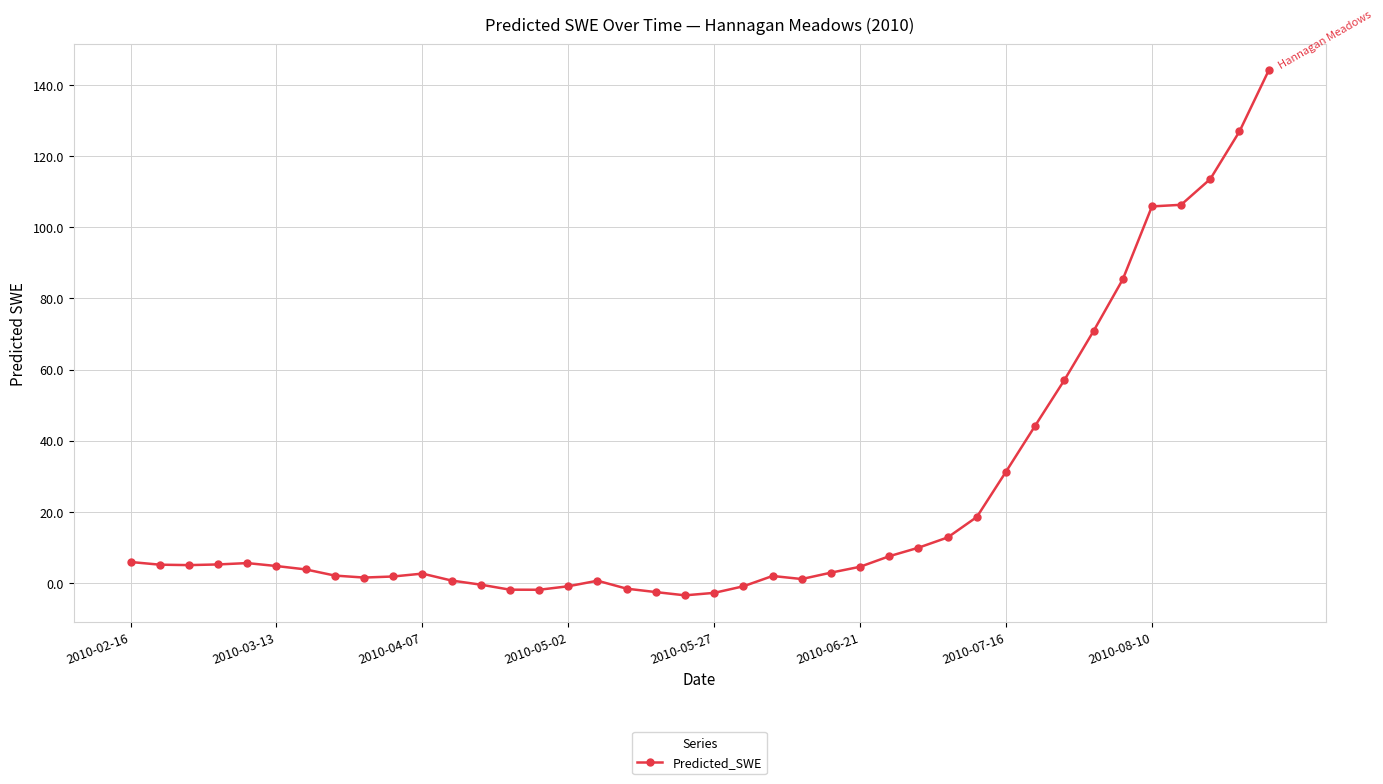

What is the average value?

24.3